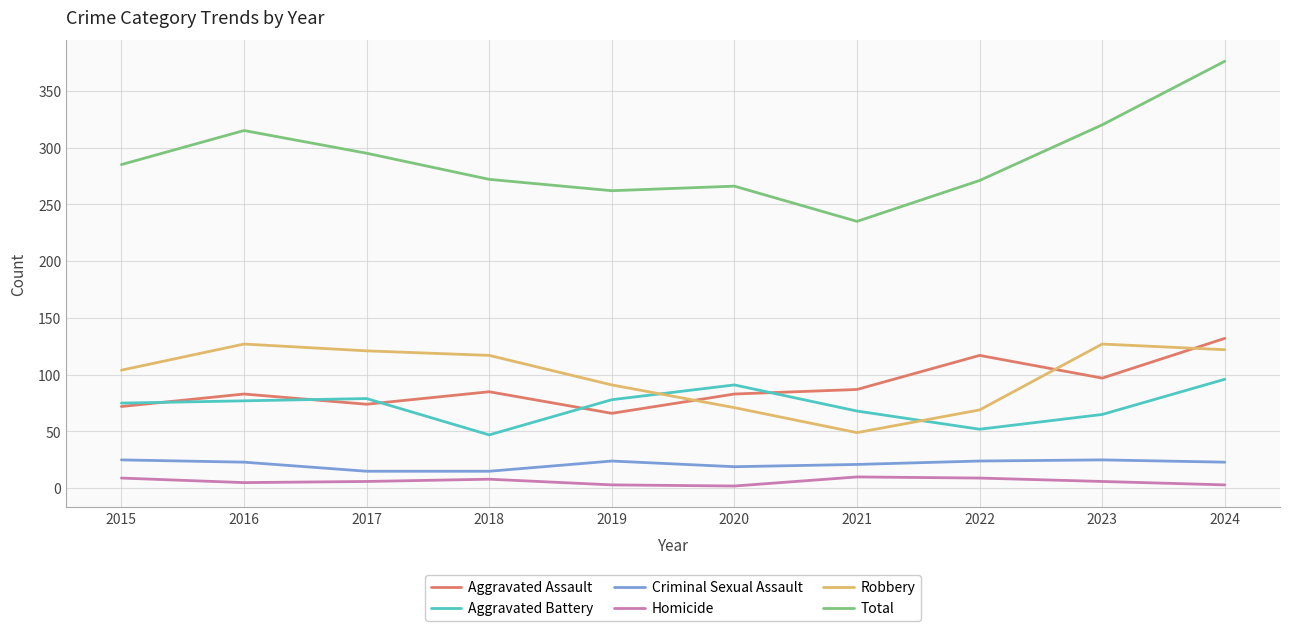

Is it true that Criminal Sexual Assault equals 21 at 2021?

True